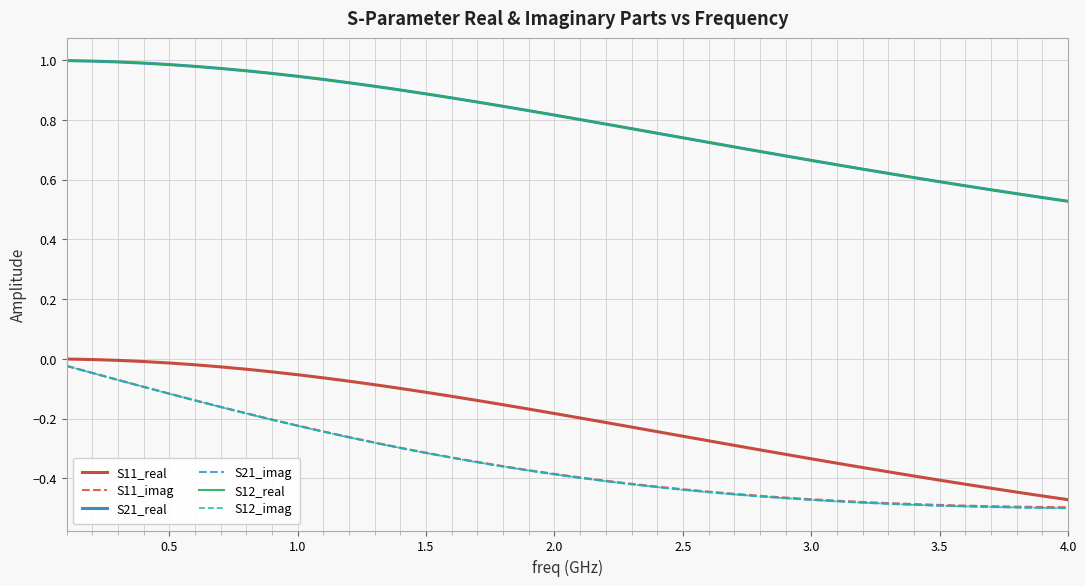

Is this an area chart (filled region under the line)?

No